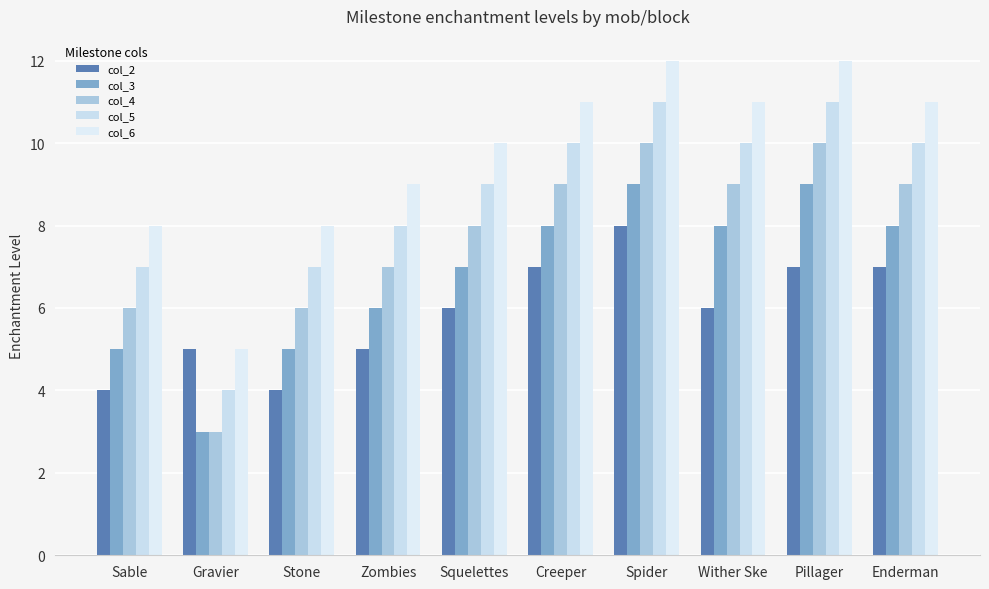

At which category does the chart reach its peak across all series?

Spider